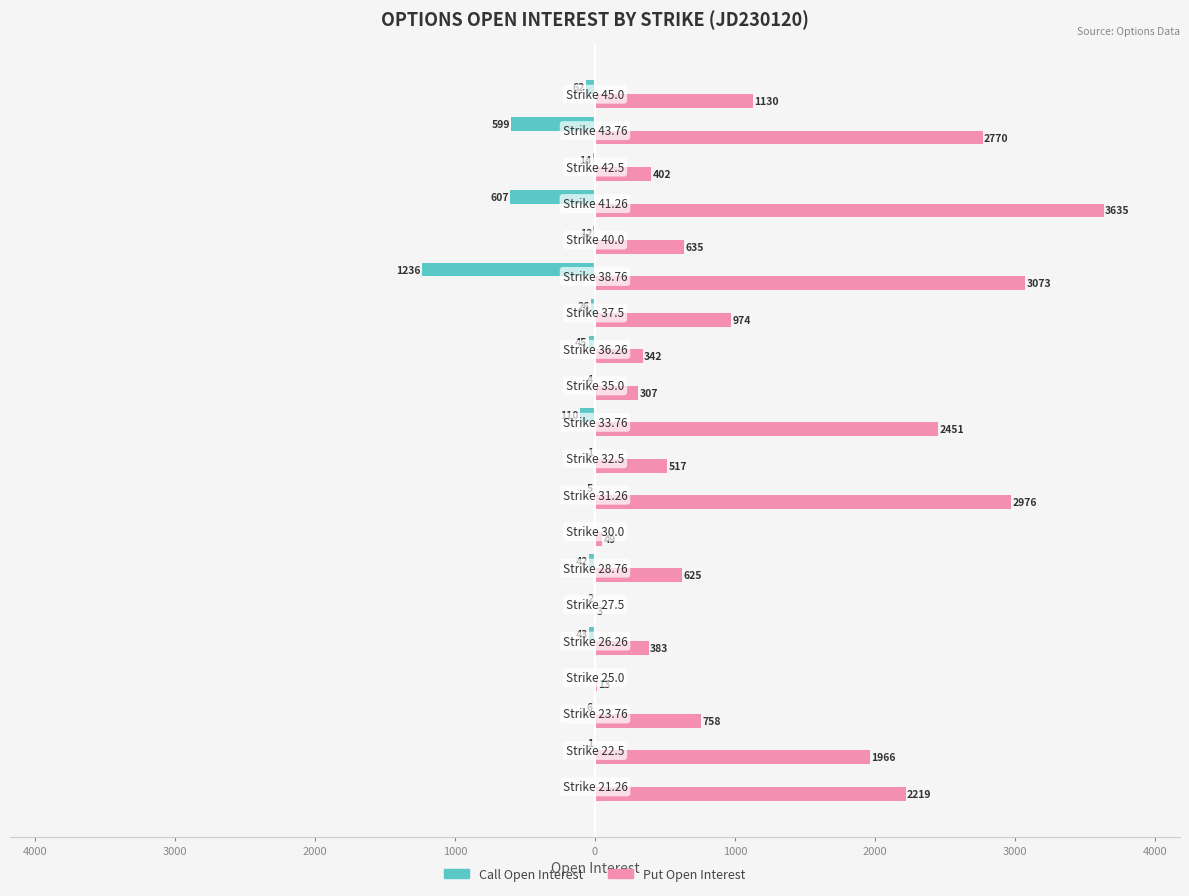

Reading right to left, what are all the values shown in this chart?

Call Open Interest: -62	-599	-14	-607	-12	-1236	-26	-45	-4	-110	-1	-5	0	-42	-2	-43	0	-6	-1	0
Put Open Interest: 1130	2770	402	3635	635	3073	974	342	307	2451	517	2976	49	625	3	383	13	758	1966	2219